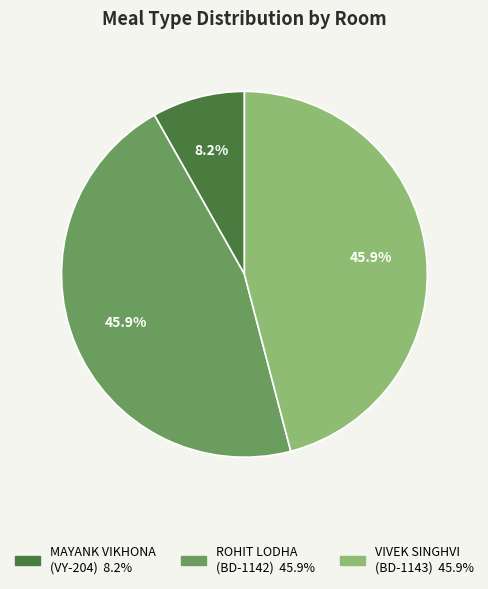

Count the number of slices in the pie.

3